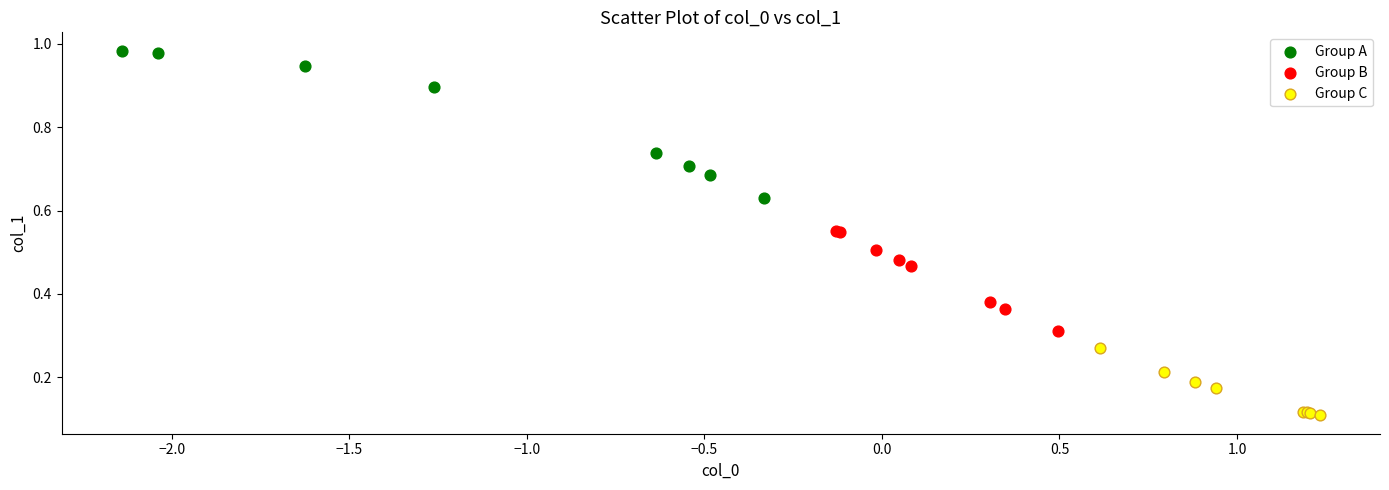

Which series has the widest spread of Y values?

Group A